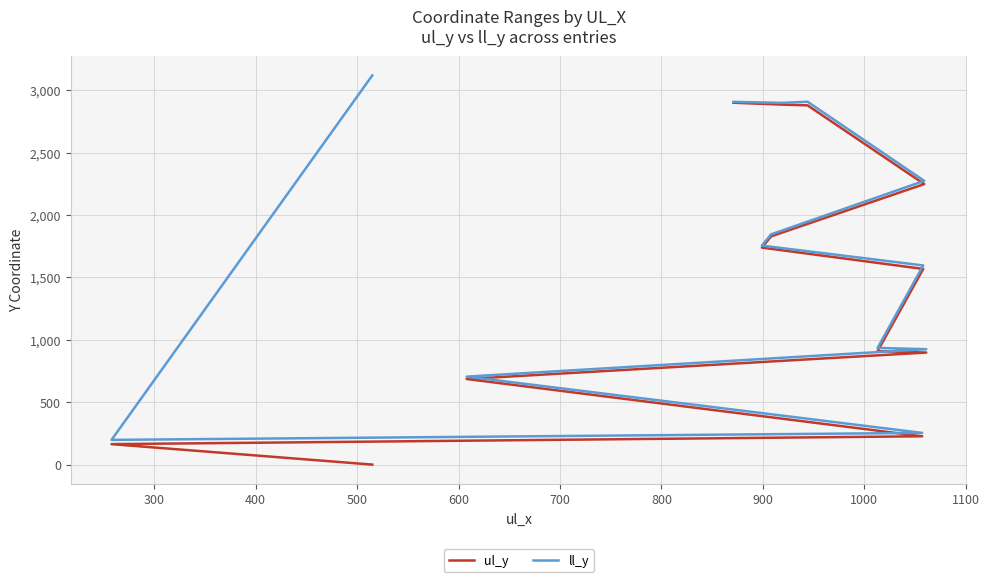

What is the difference between the ll_y values at 1000 and 700?

910